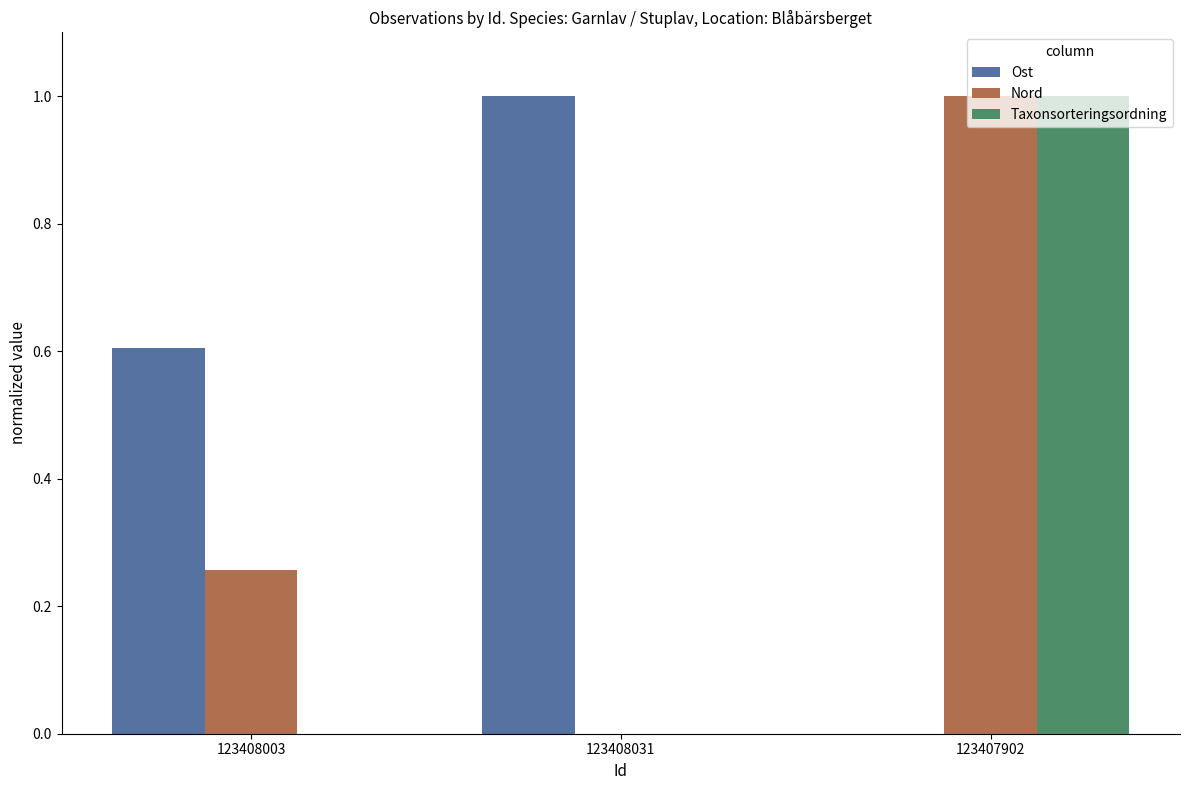

What is the difference between the Taxonsorteringsordning values at 123407902 and 123408003?

1.0